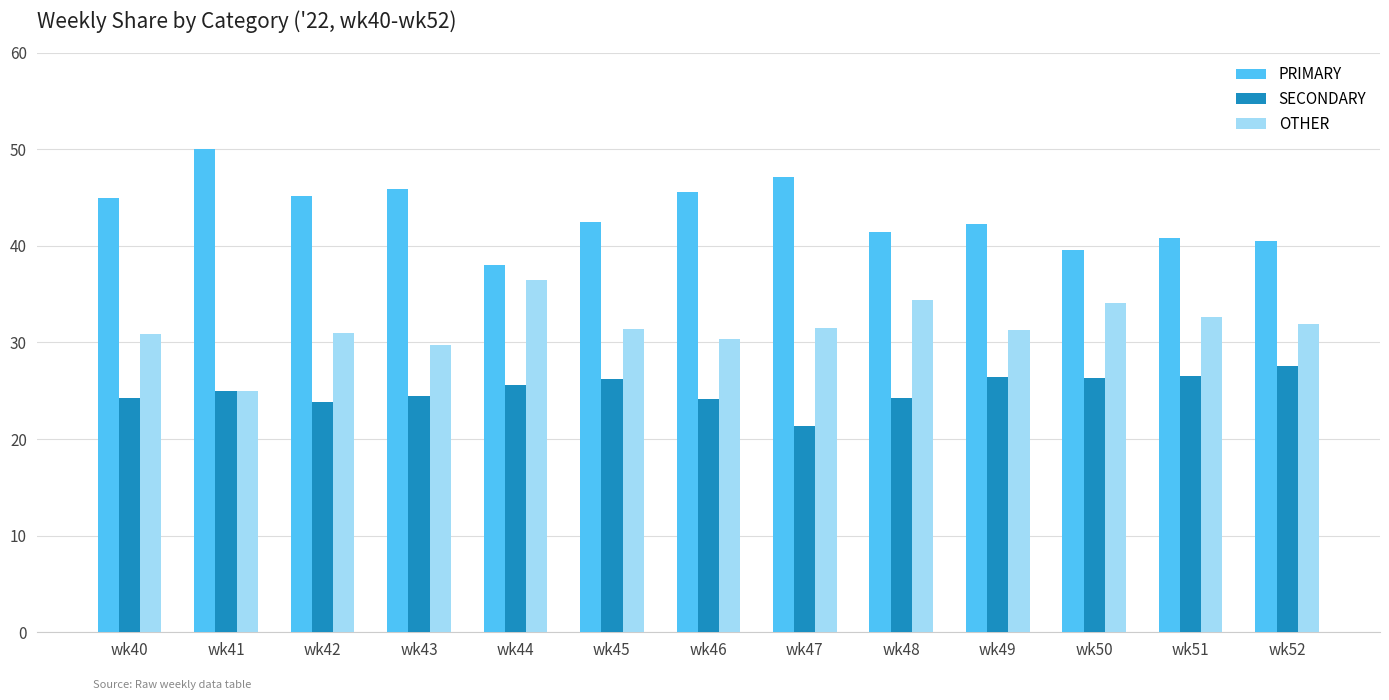

What is the total value across all series at wk51?

100.0